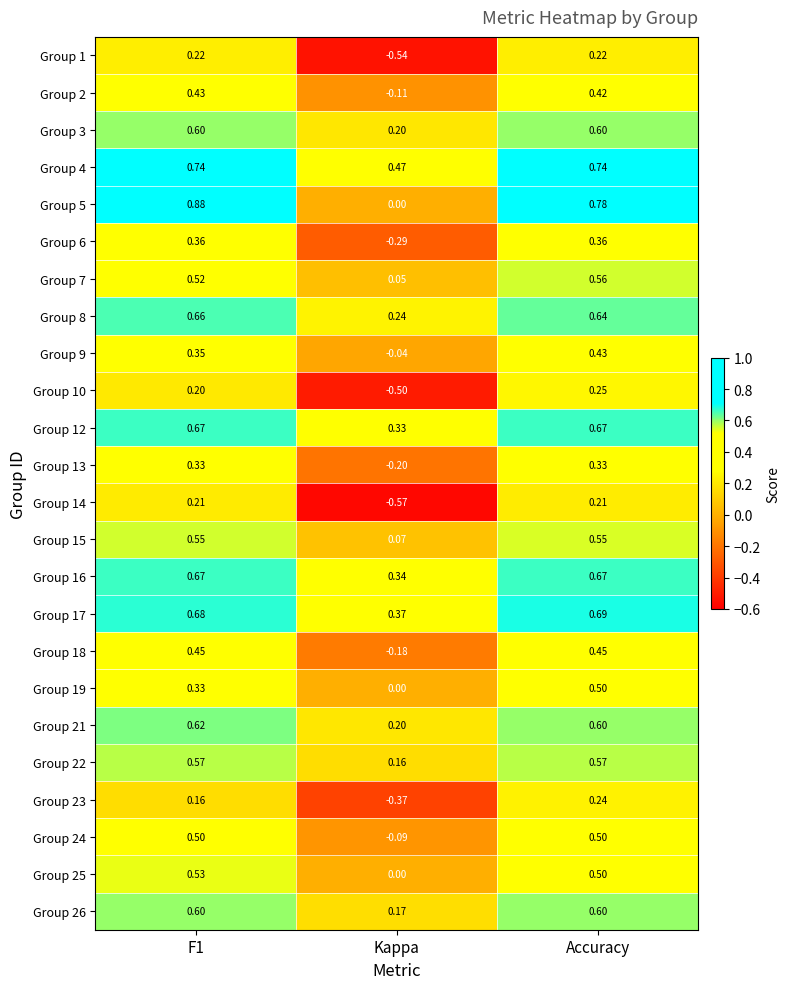

At which label is Group 18 closest to 0?

Kappa